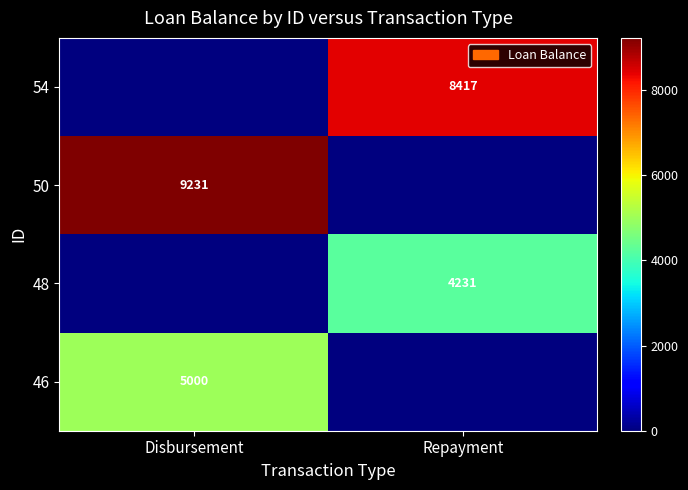

True or false: 48 has a value of 1159 at Repayment.

False